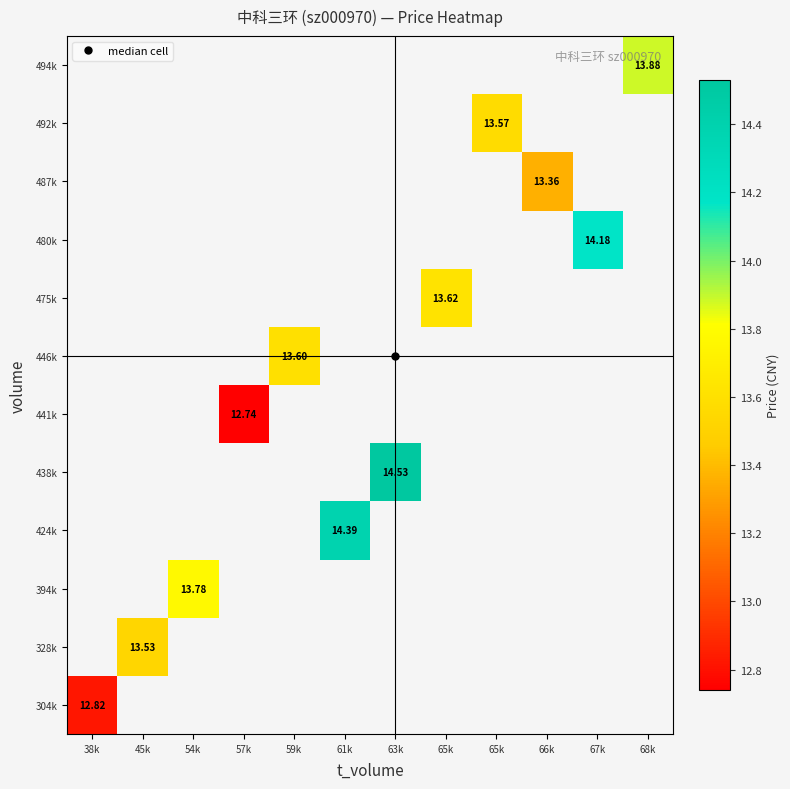

Which category has the highest value across all series?

63k